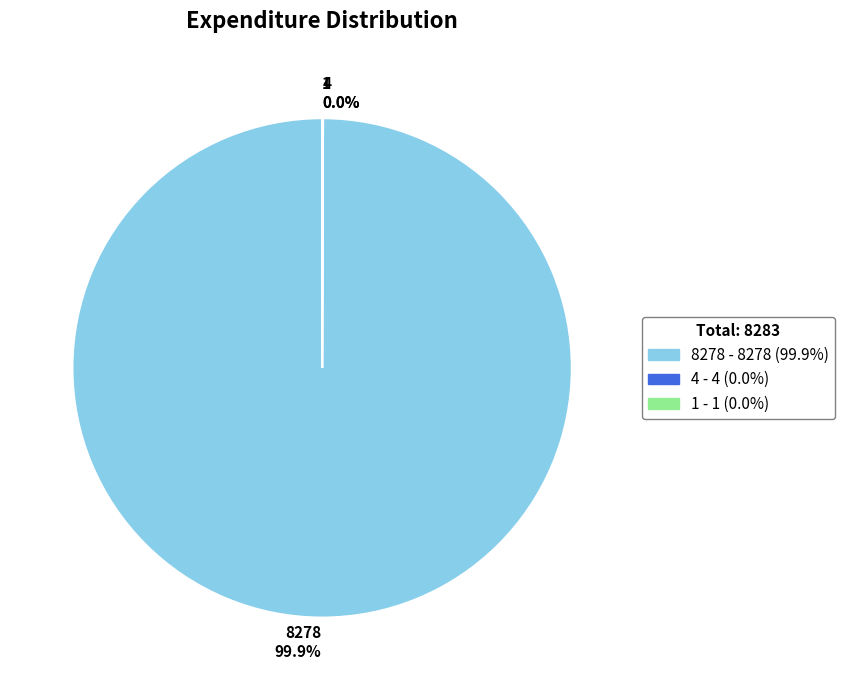

Does any single category account for the majority?

Yes